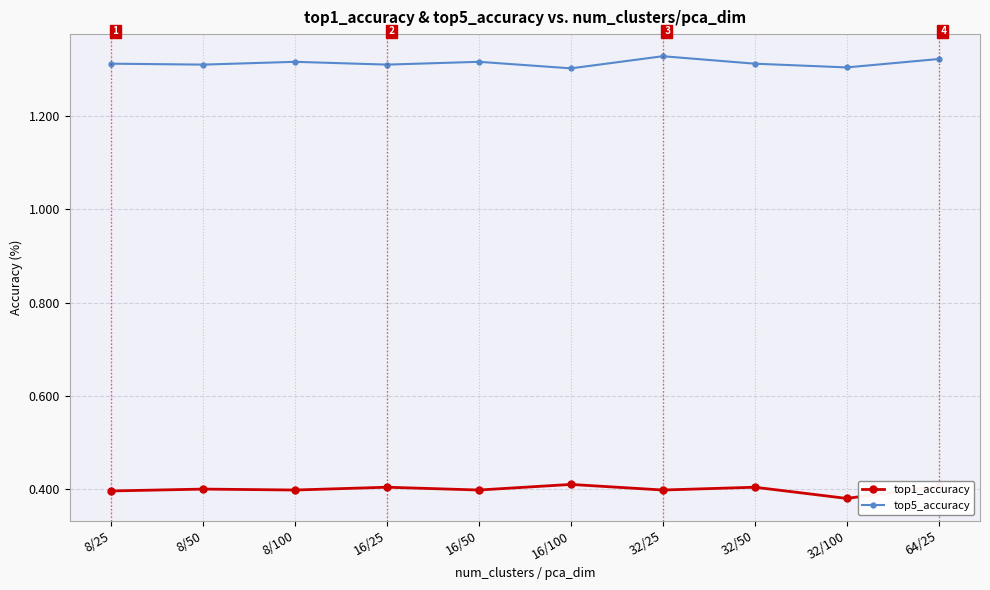

The top5_accuracy series shows 0.8 at 16/50. True or false?

False